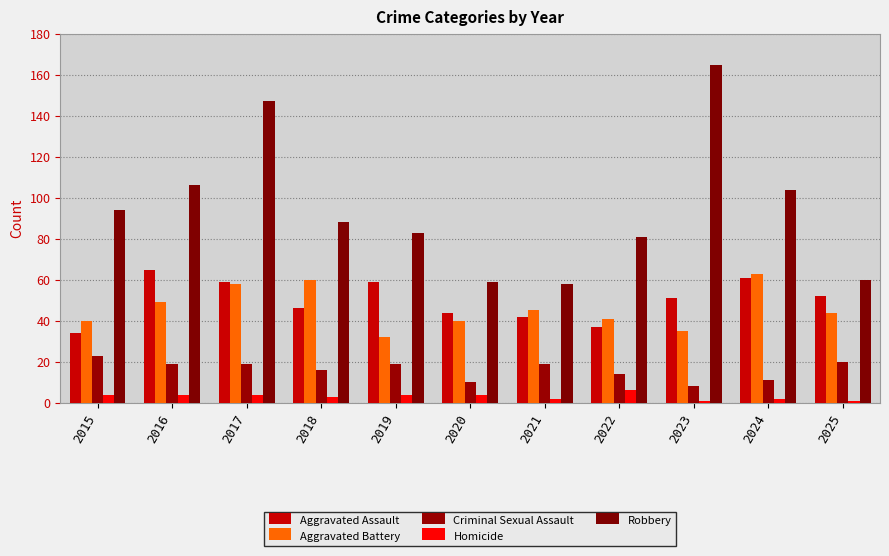

Which series has the widest spread of values?

Robbery